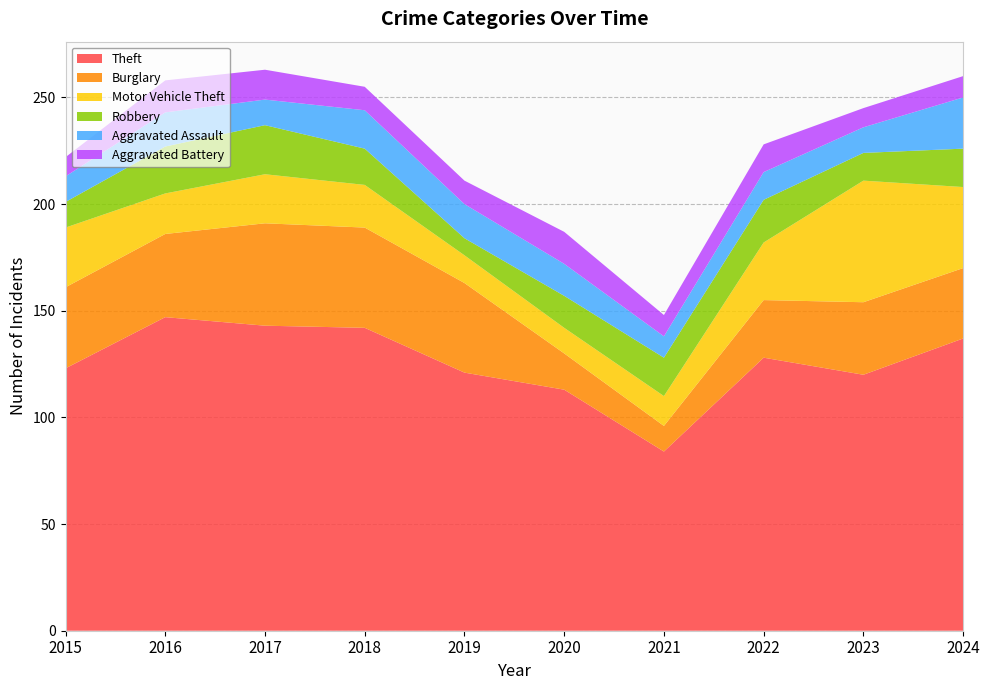

Reading left to right, list all the values displayed in this chart.

Theft: 123	147	143	142	121	113	84	128	120	137
Burglary: 38	39	48	47	42	17	12	27	34	33
Motor Vehicle Theft: 28	19	23	20	13	12	14	27	57	38
Robbery: 12	22	23	17	8	15	18	20	13	18
Aggravated Assault: 12	16	12	18	16	15	10	13	12	24
Aggravated Battery: 9	15	14	11	11	15	10	13	9	10